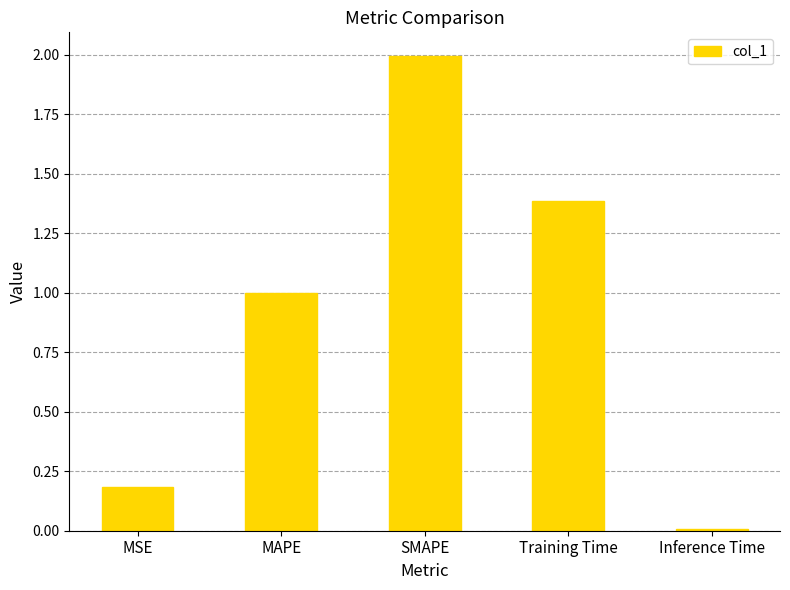

Which has a higher value, SMAPE or MSE?

SMAPE